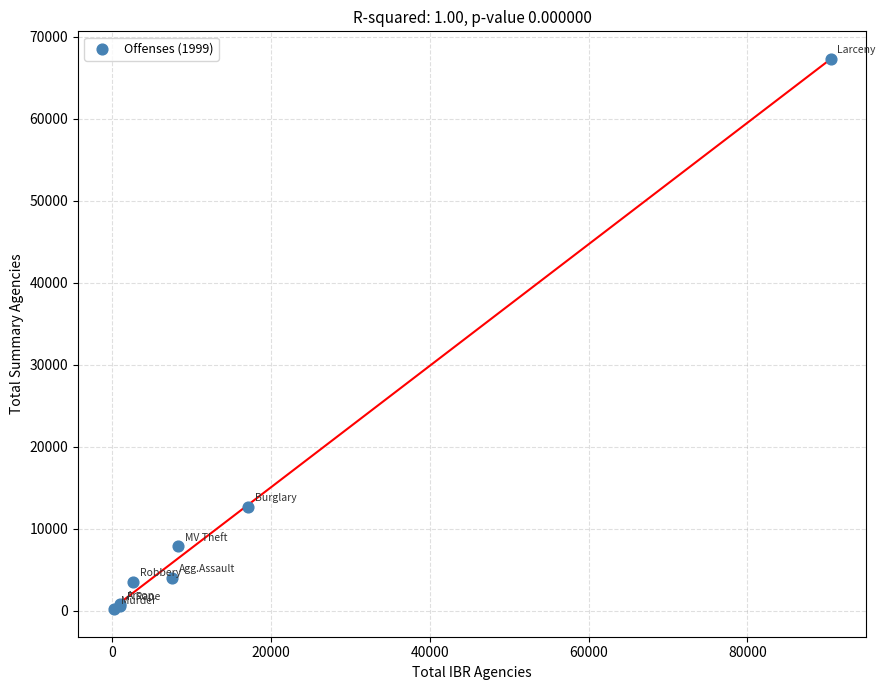

What Y value in the scatter plot is closest to 33729?

12668